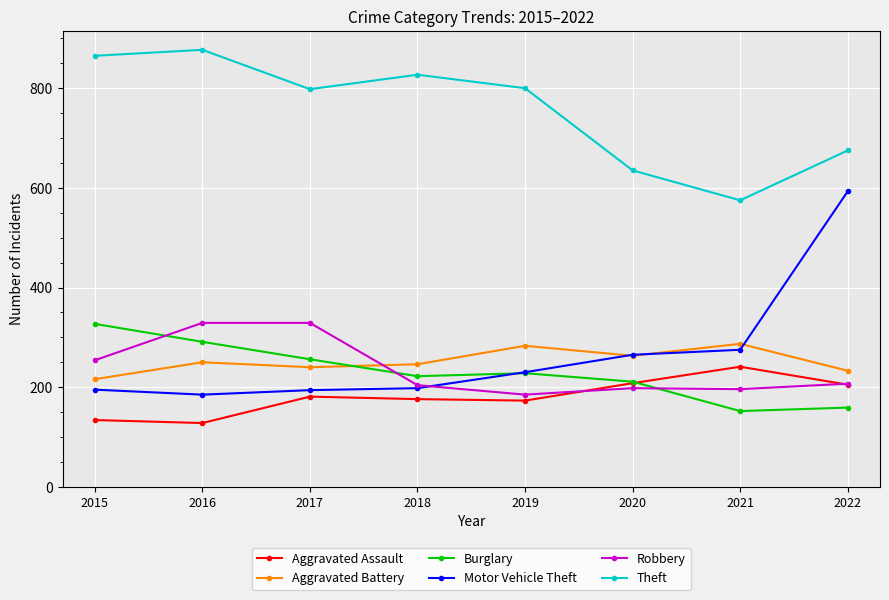

How many data points in Robbery are less than 207?

4